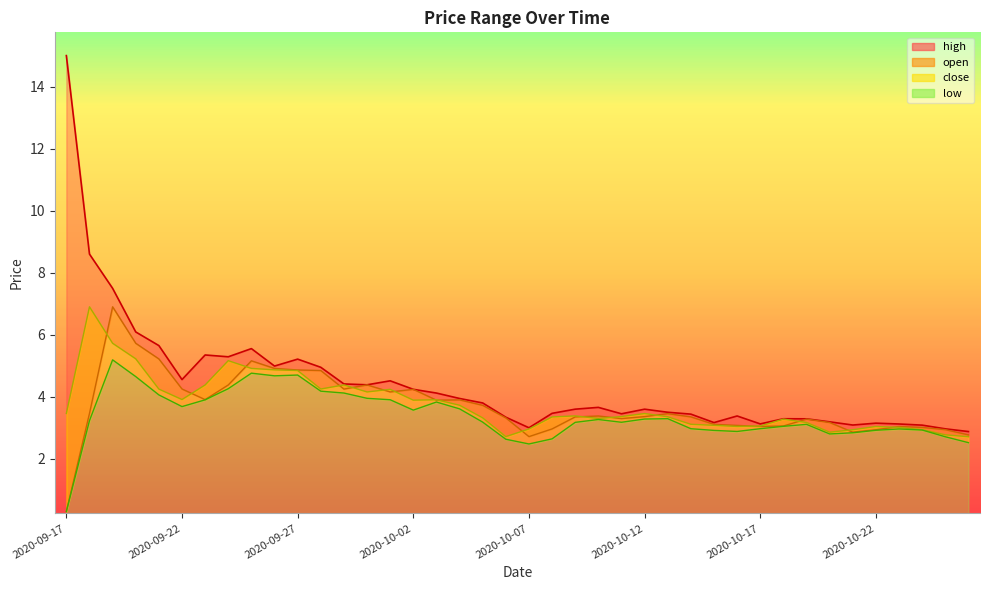

Which series has the largest range (max minus min)?

high